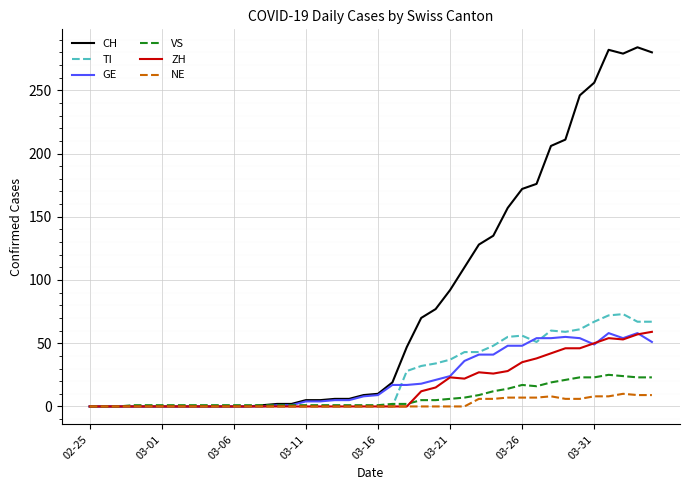

Which series has the largest total across all categories?

CH